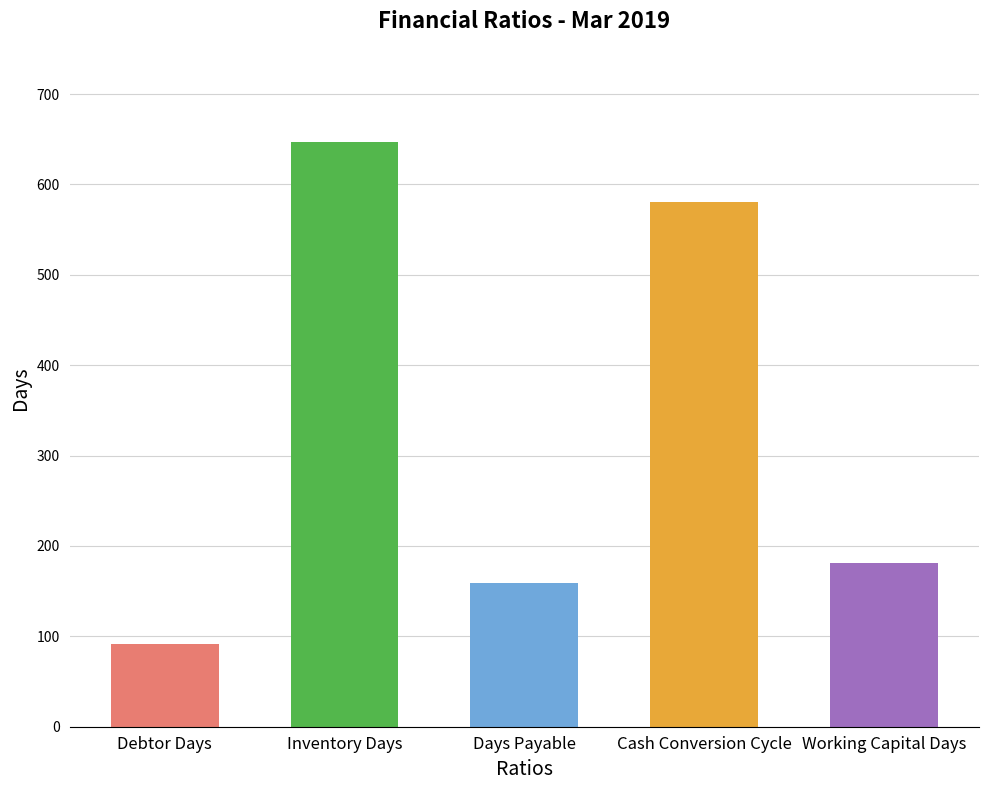

Which has a higher value, Debtor Days or Cash Conversion Cycle?

Cash Conversion Cycle